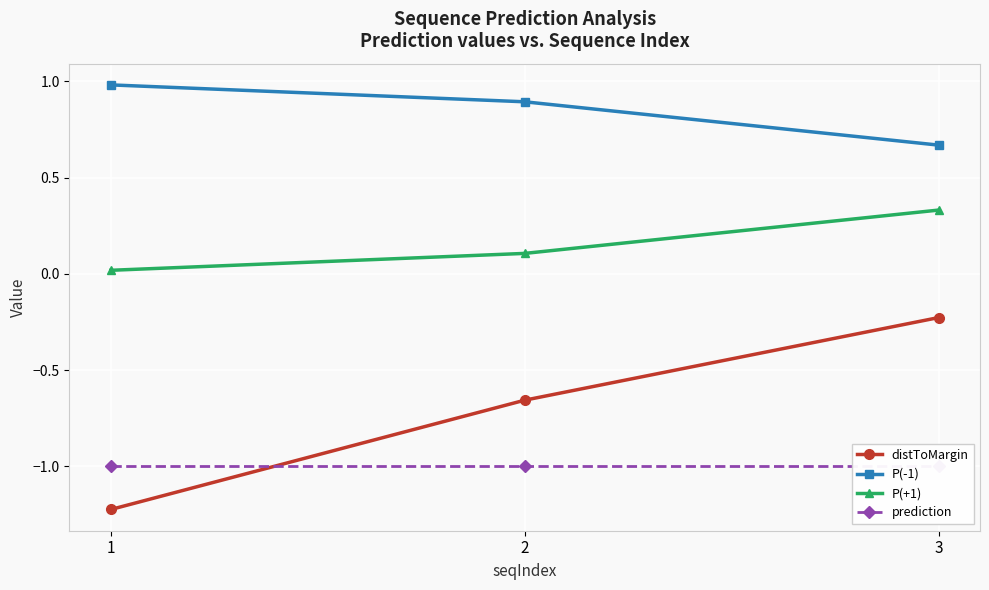

The P(+1) series shows 0.0 at 1. True or false?

True